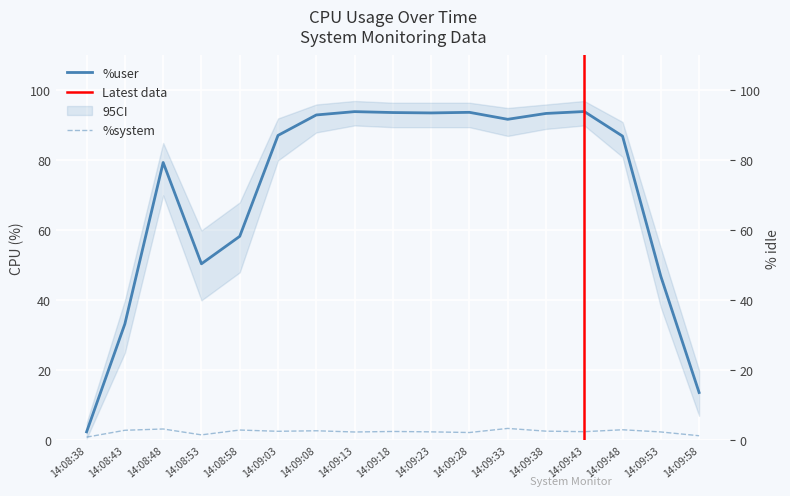

What is the maximum value for %user?

94.0